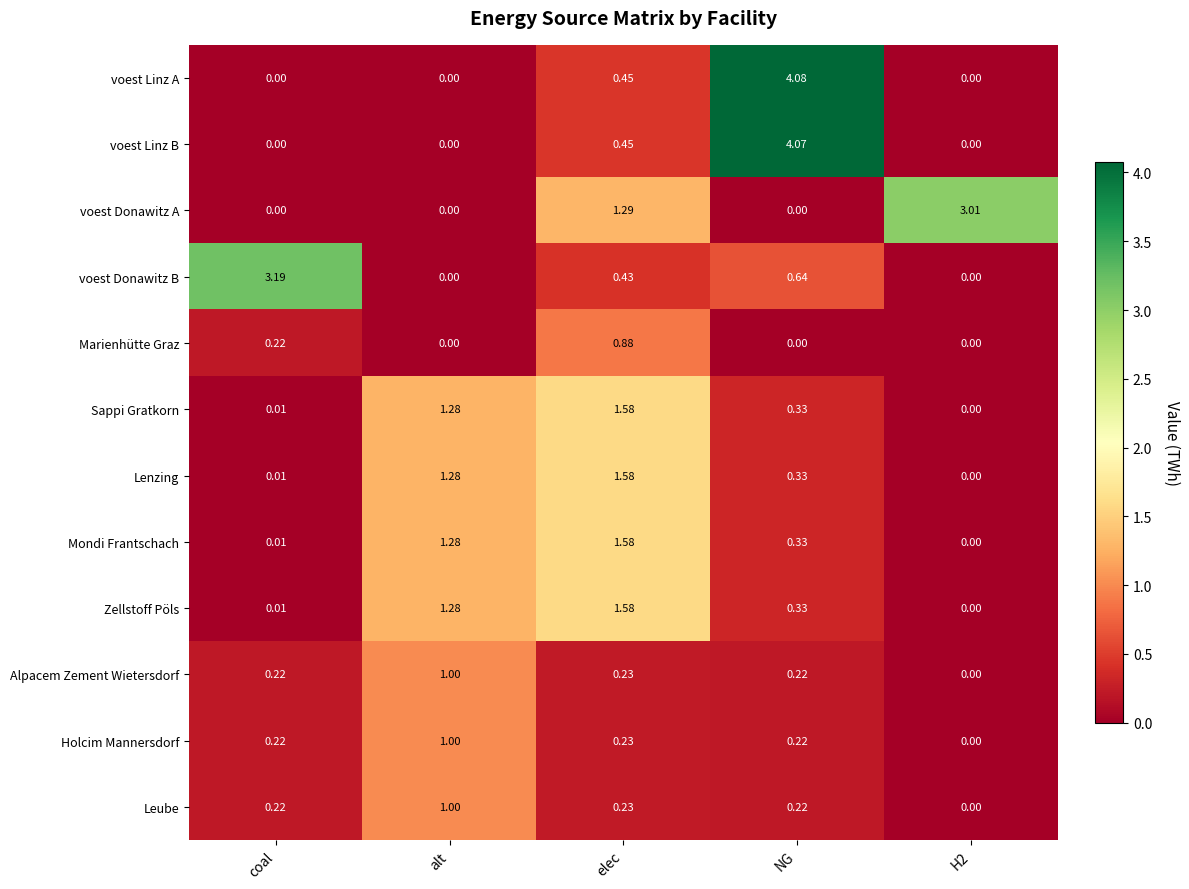

At which label does Sappi Gratkorn reach its peak?

elec